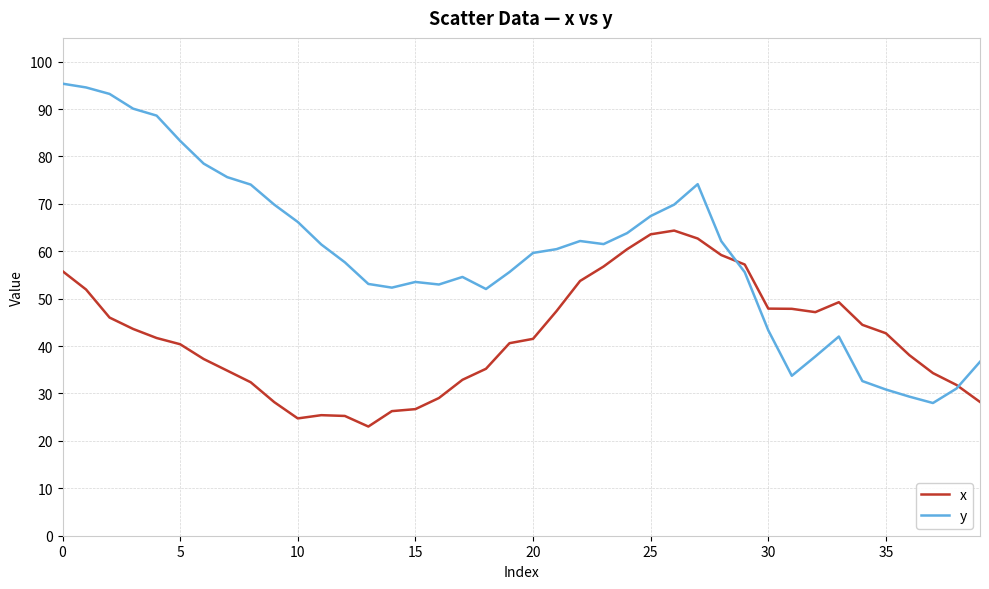

True or false: x has more than 0 interior local peaks.

True